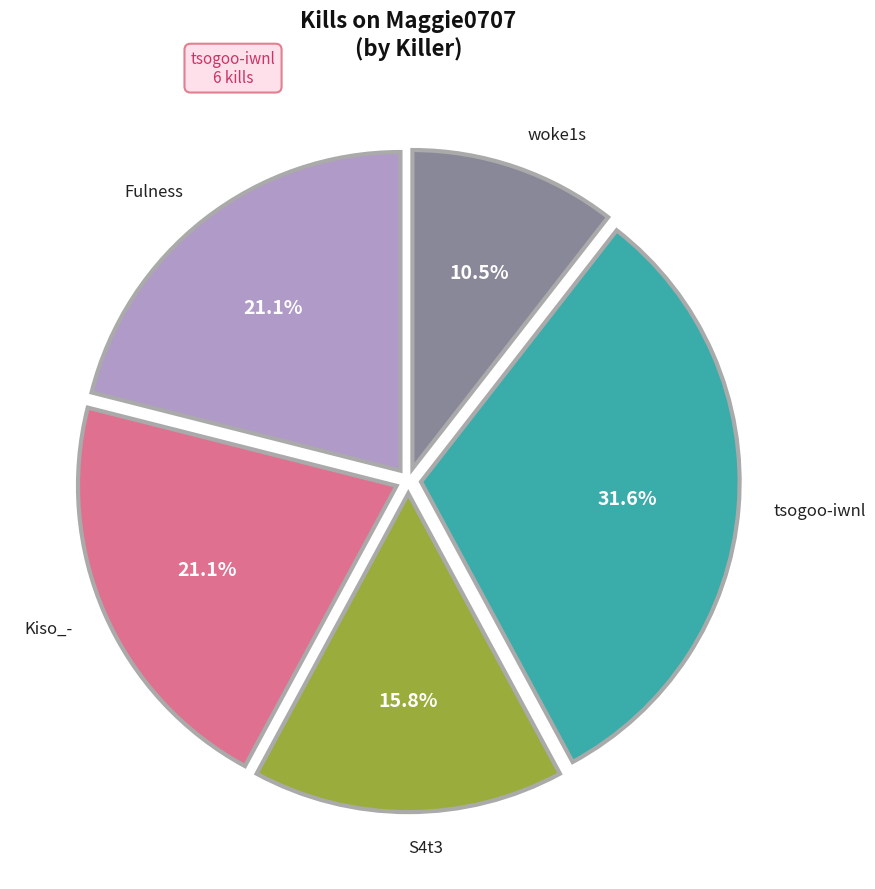

To the nearest percent, what is the average slice percentage?

20%